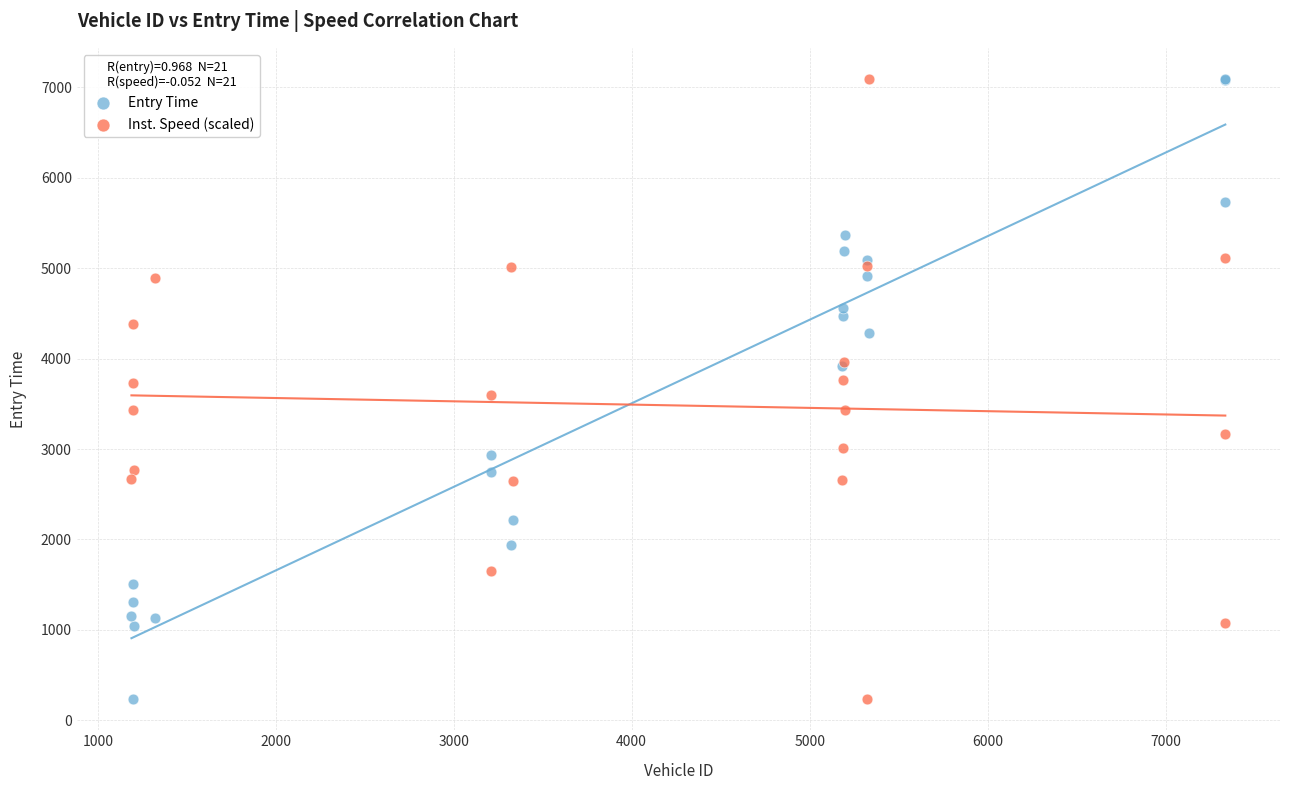

What is the X range (max minus min) for the scatter plot?

6147.0